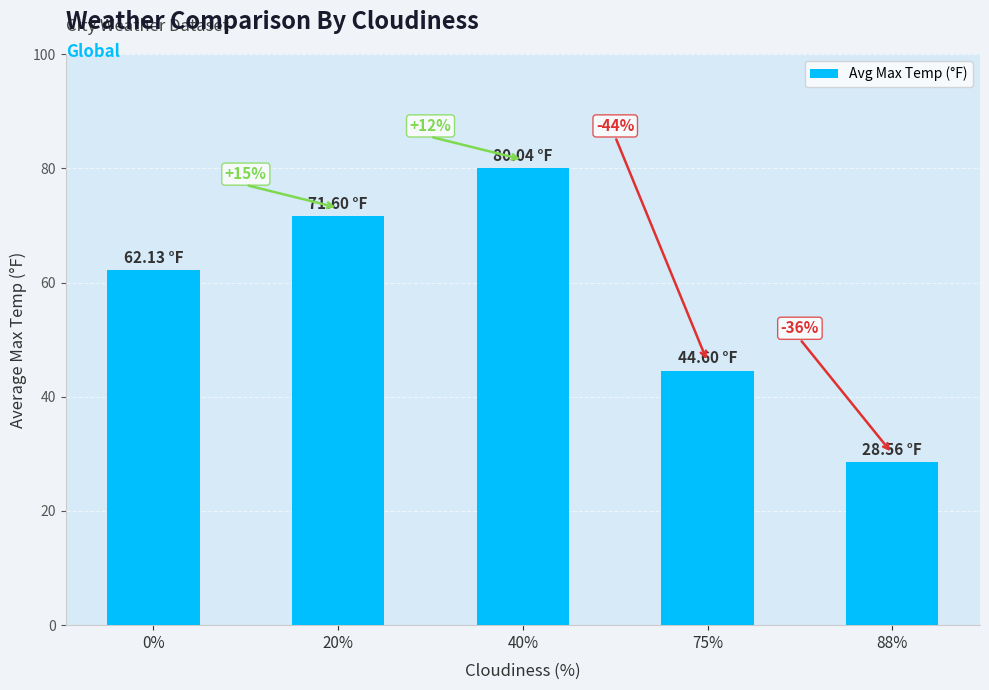

Approximately how many times larger is the value at 75% compared to 20%?

0.6